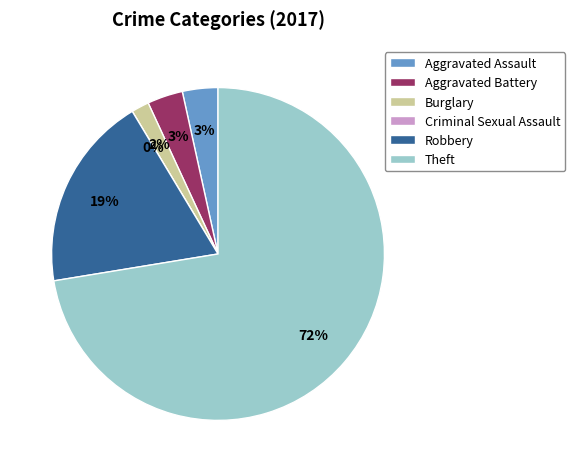

Which slice represents more than half of the pie?

Theft